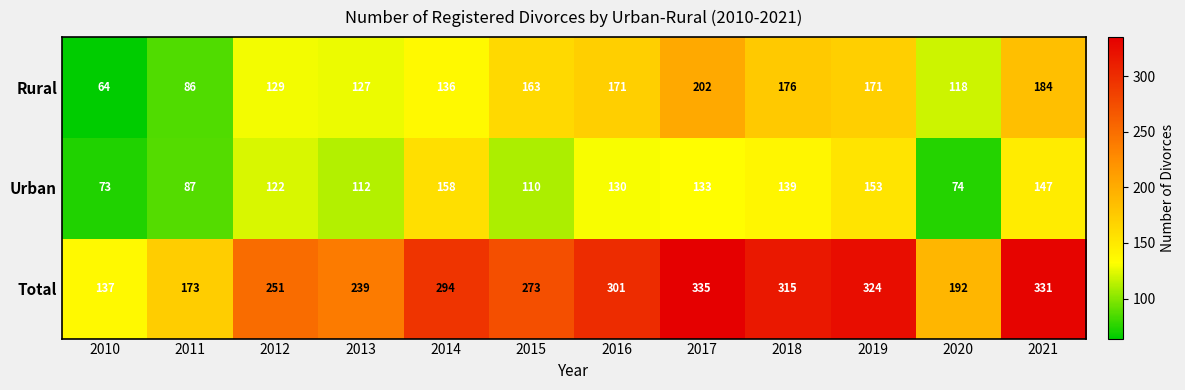

At which label is Urban closest to 115?

2013